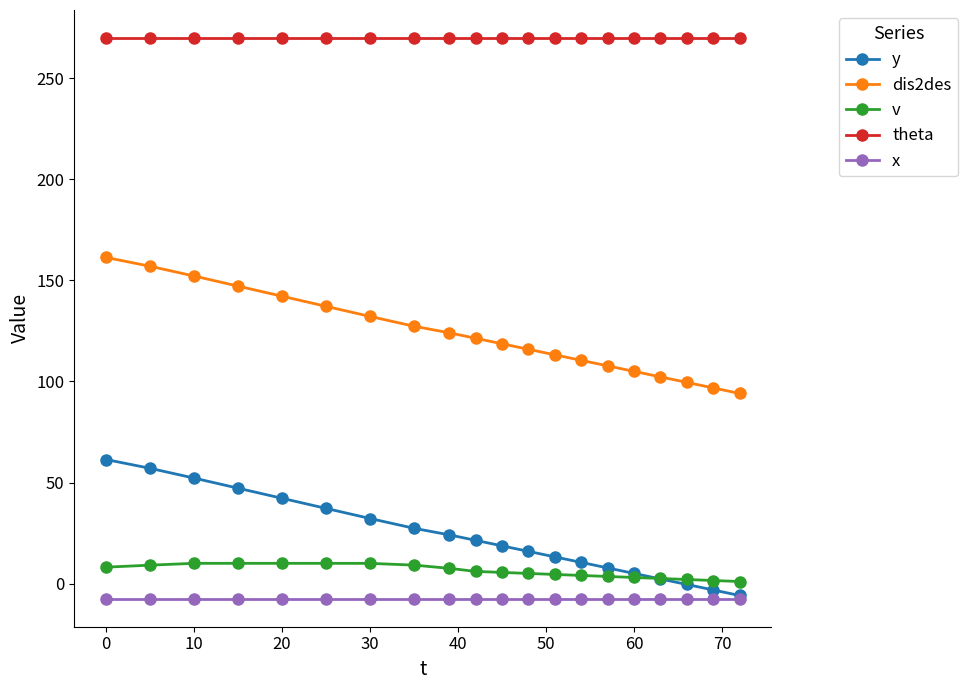

What is the value of the v point at the 8th from the left?

9.1